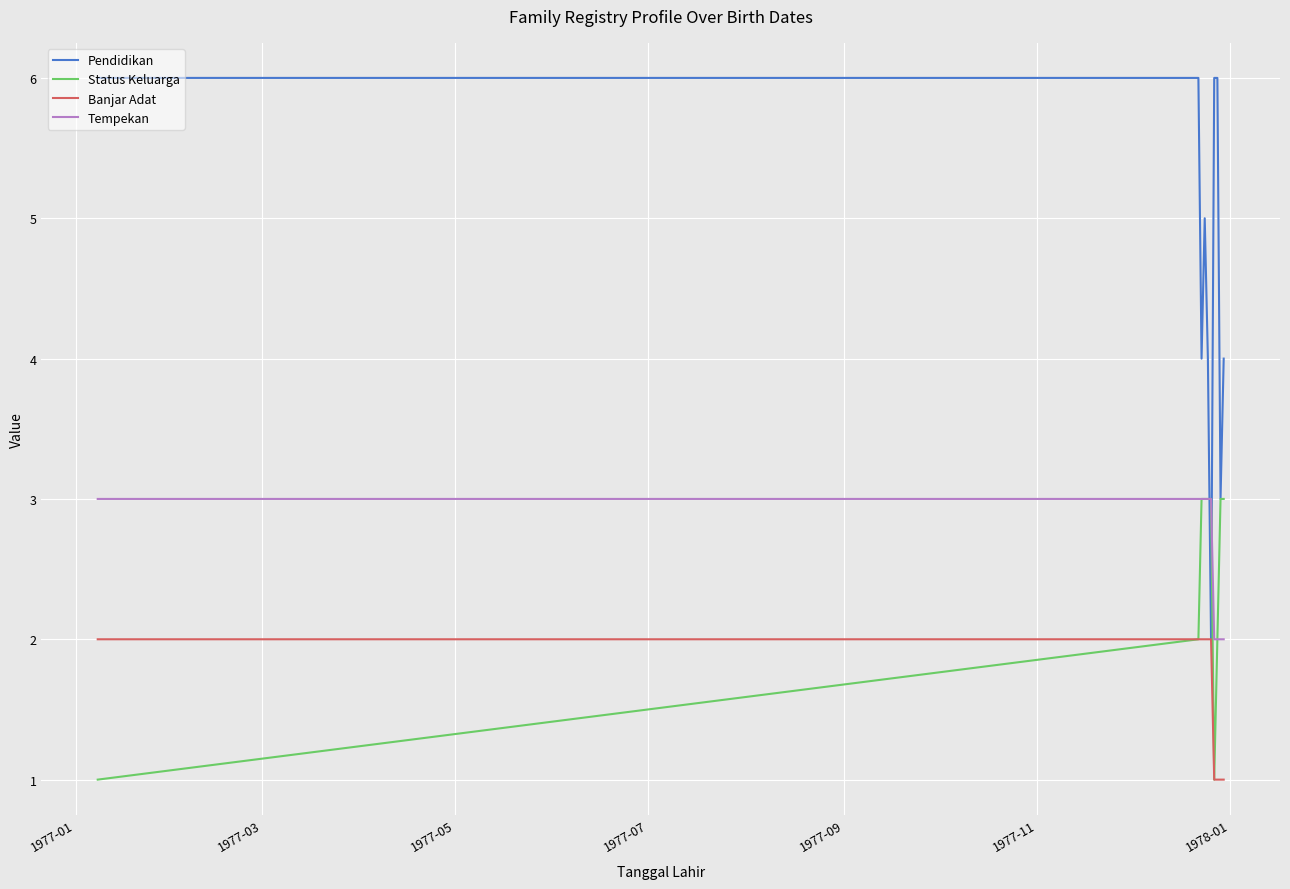

What is the difference between the maximum and minimum values in the Tempekan series?

1